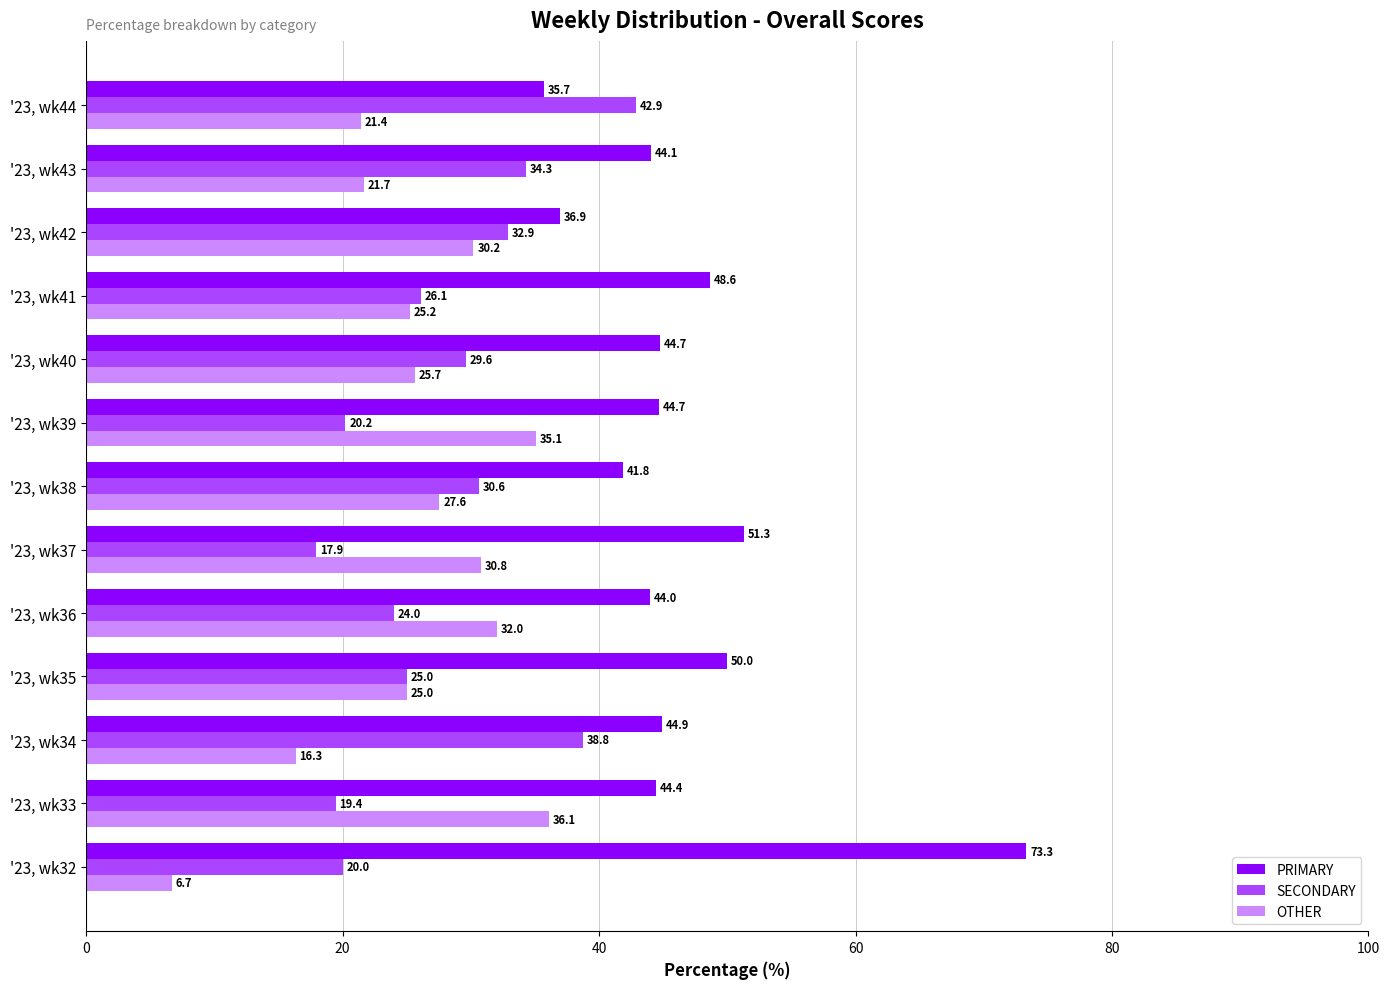

Between '23, wk42 and '23, wk43, which series saw the biggest shift?

OTHER